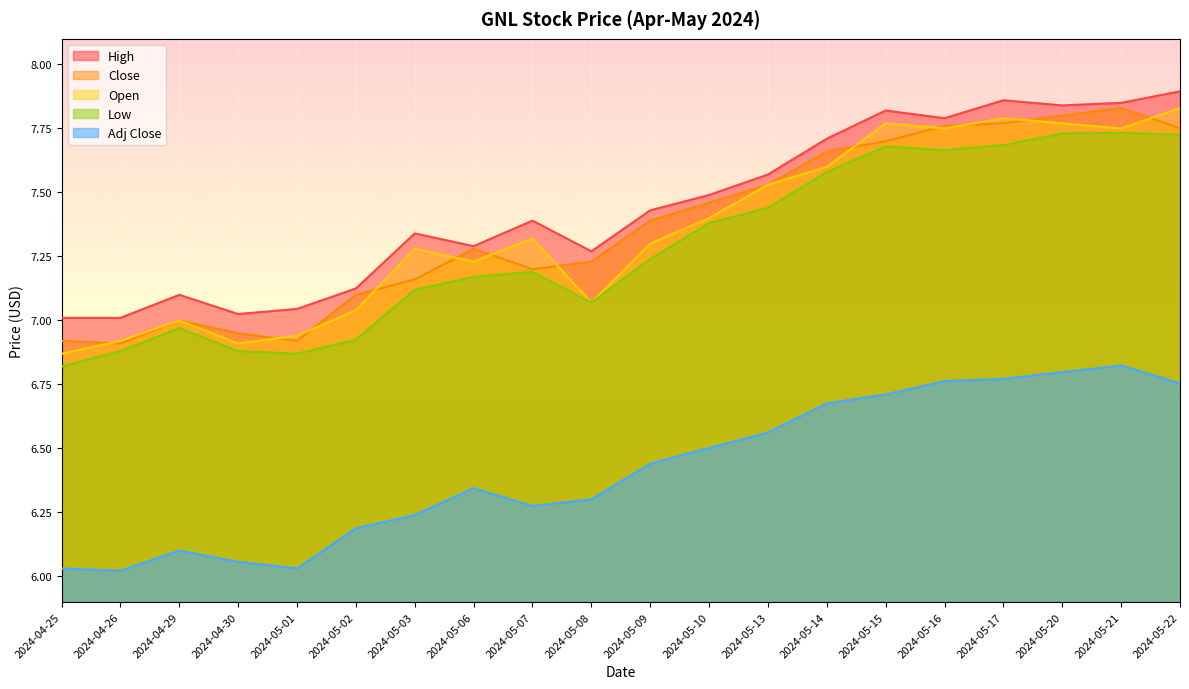

What is the label of the 3rd point from the right?

2024-05-20